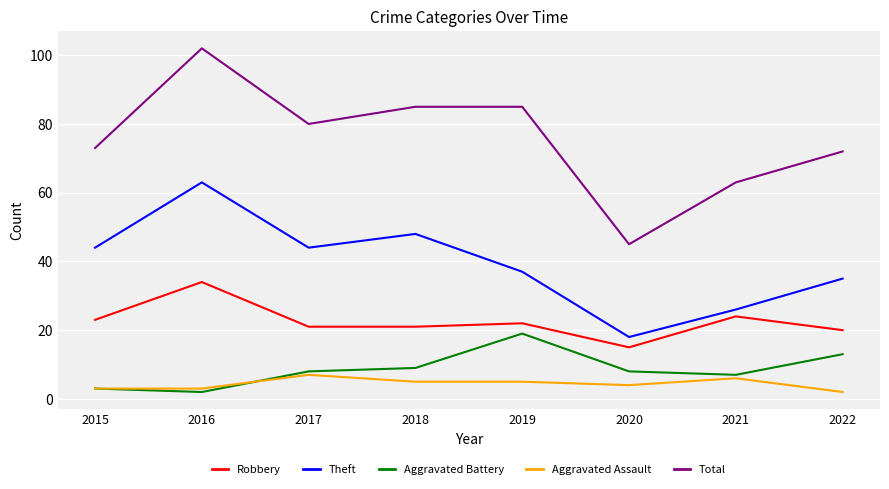

Reading left to right, what are all the values shown in this chart?

Robbery: 23	34	21	21	22	15	24	20
Theft: 44	63	44	48	37	18	26	35
Aggravated Battery: 3	2	8	9	19	8	7	13
Aggravated Assault: 3	3	7	5	5	4	6	2
Total: 73	102	80	85	85	45	63	72